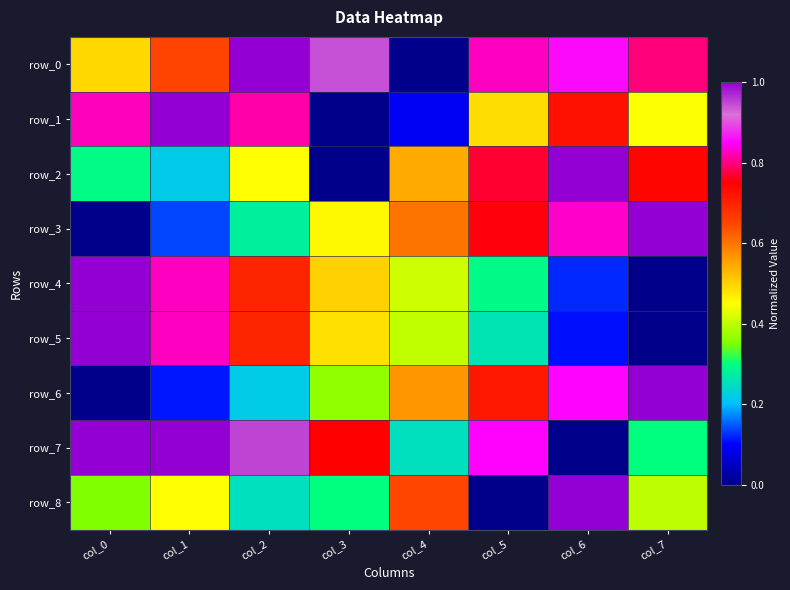

Count the row_5 values in the range 0 to 1.

8